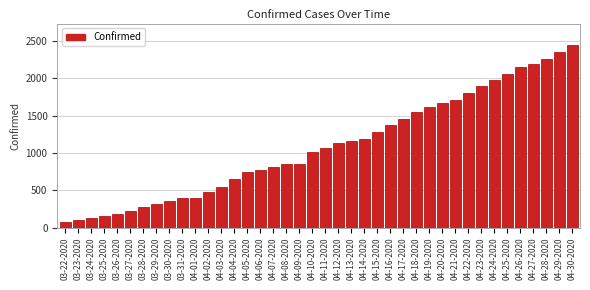

Which has a higher value, 04-11-2020 or 04-16-2020?

04-16-2020